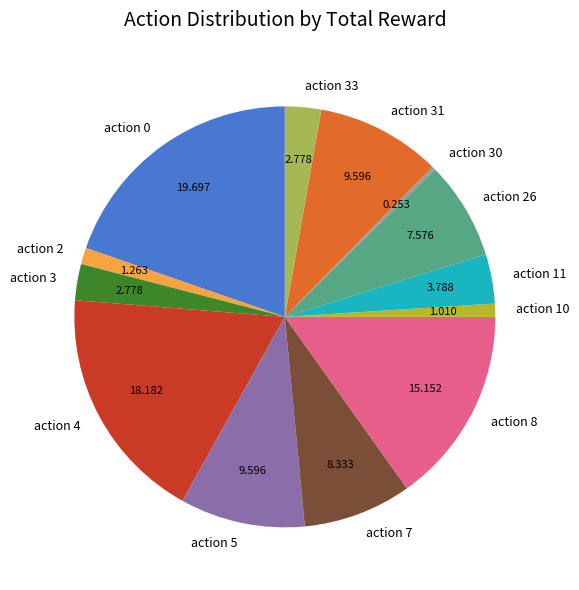

Which has a higher value, action 5 or action 4?

action 4